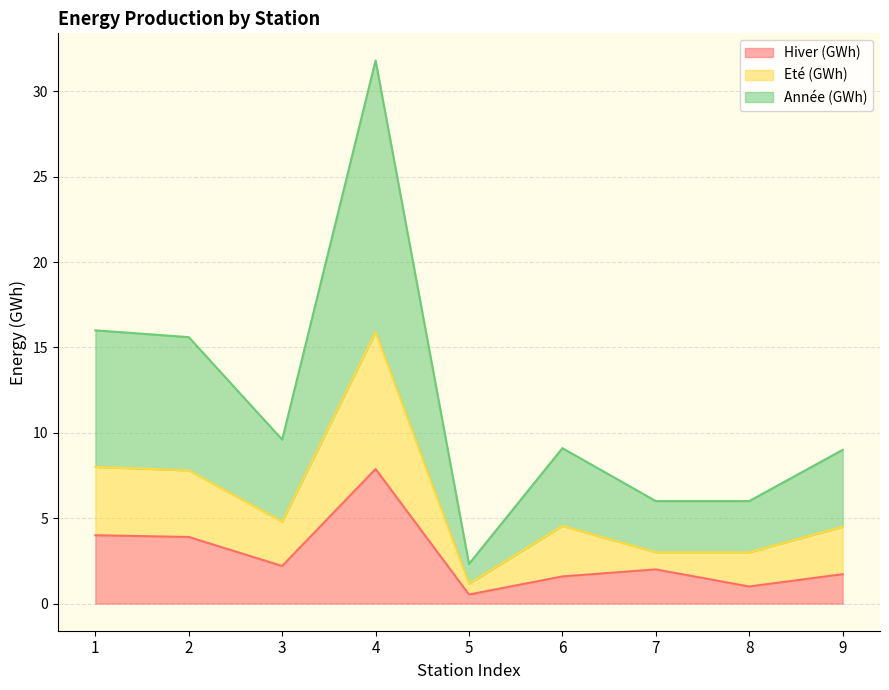

What is the difference between the Année (GWh) values at 5 and 8?

3.7